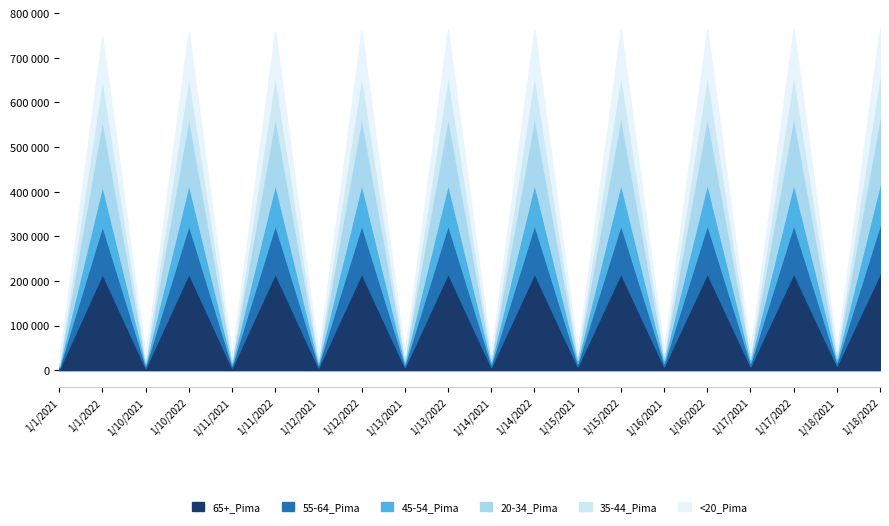

What is the label of the 17th point from the right?

1/10/2022